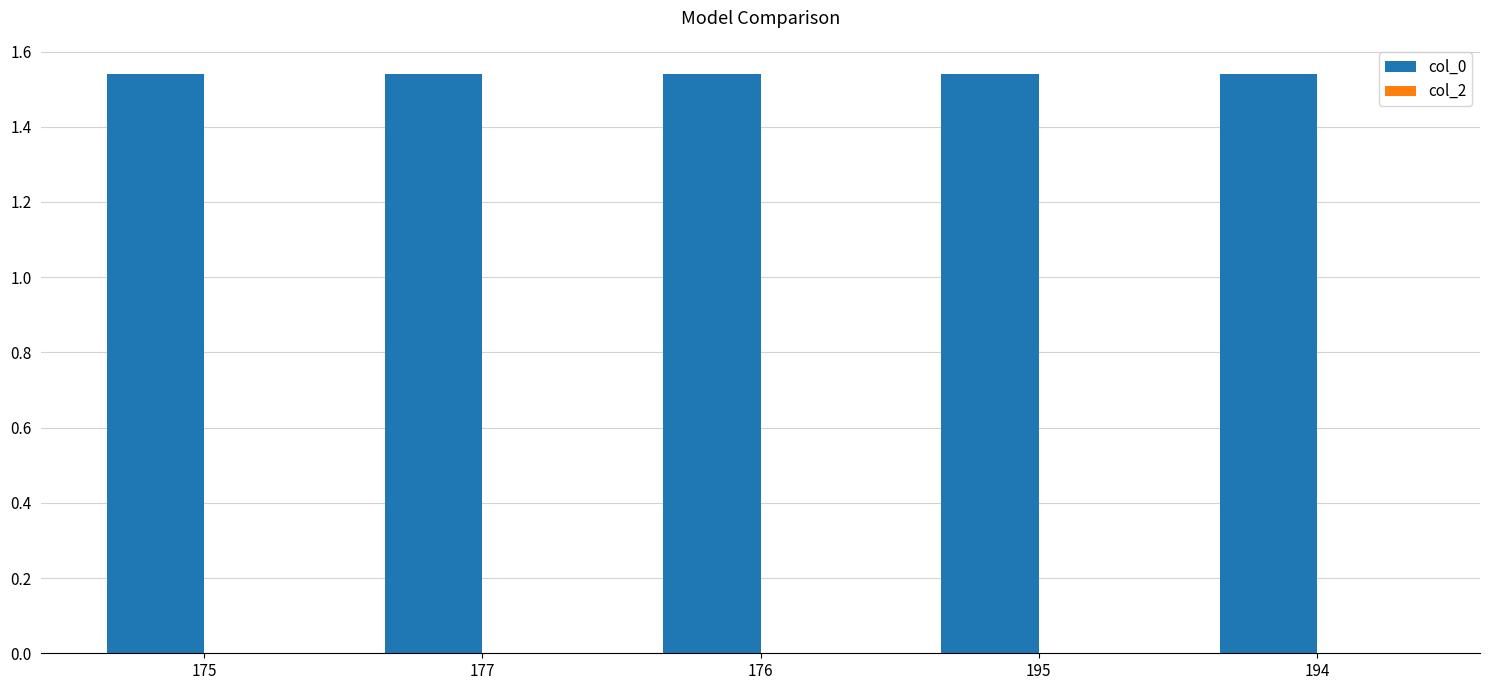

How many values are between 1 and 2?

5